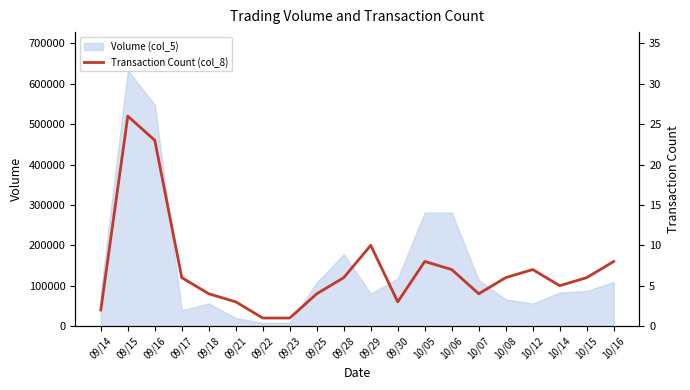

How many points are higher than both their immediate neighbors (excluding endpoints)?

4